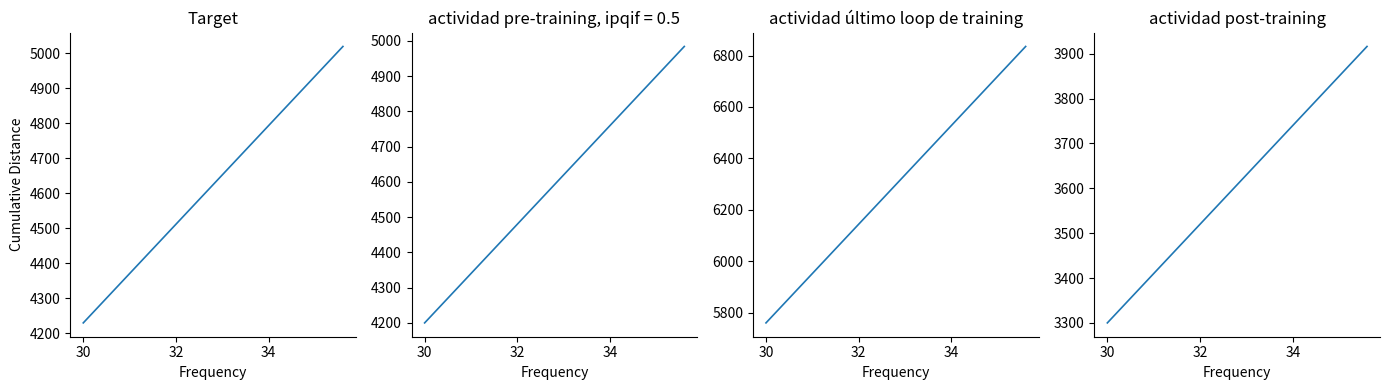

Which has a higher value, 30 or 32?

32